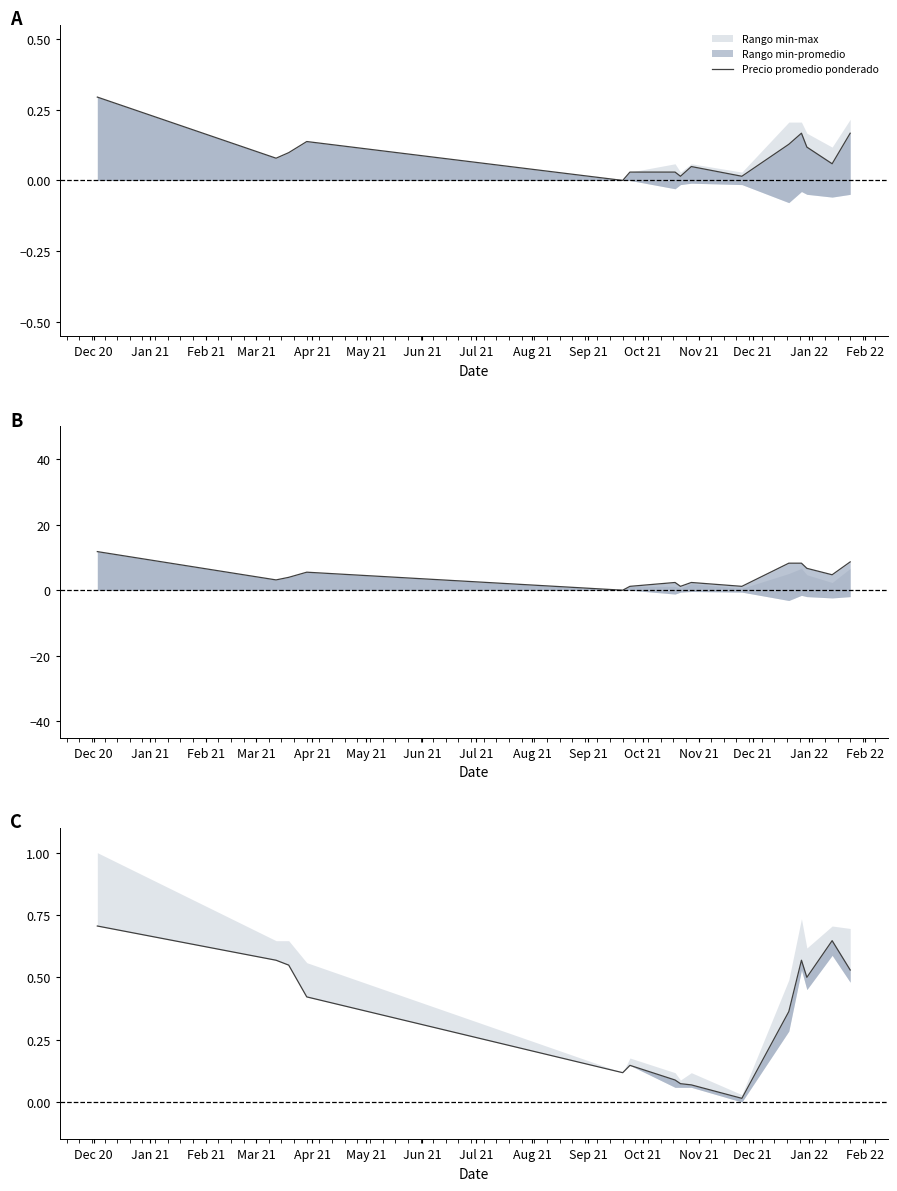

The chart shows a value of 0.6 at Jan 22. True or false?

True